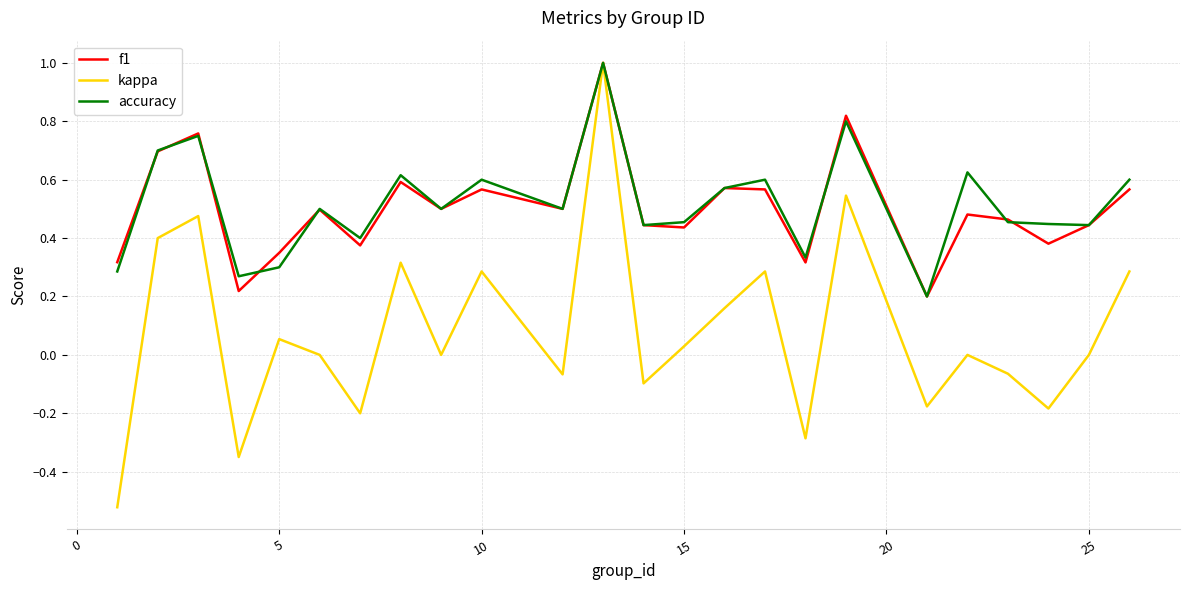

What is the greatest value displayed?

1.0